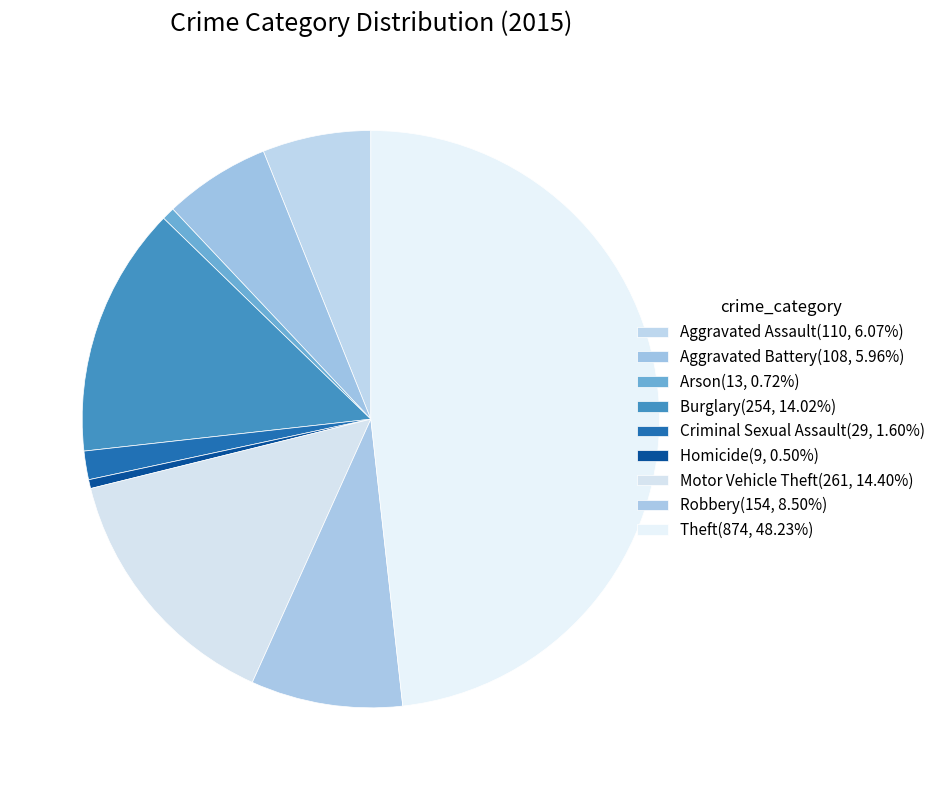

Do Criminal Sexual Assault and Arson together represent more than half of the pie?

No